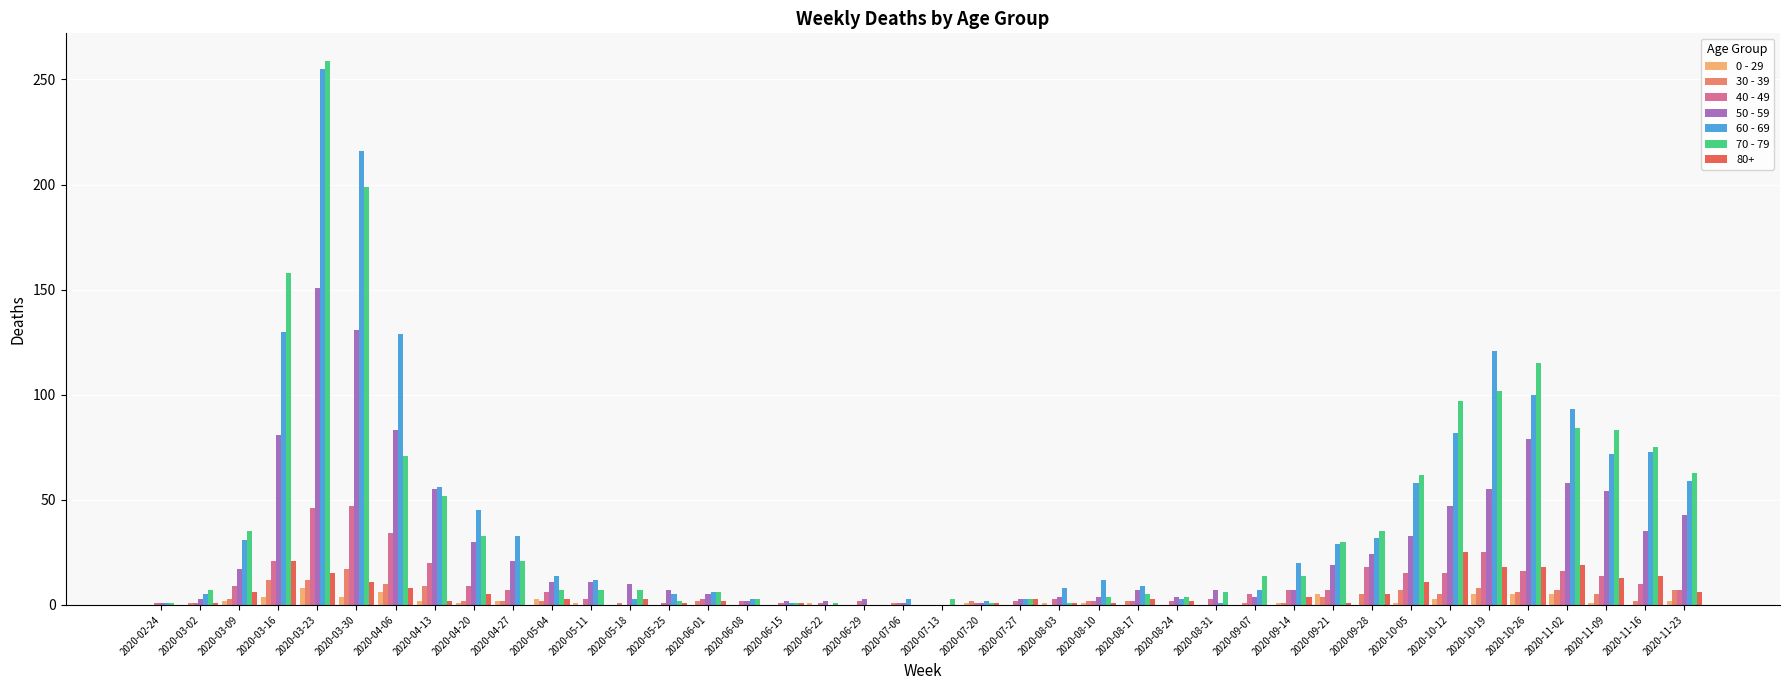

Which category has the highest value in the 50 - 59 series?

2020-03-23